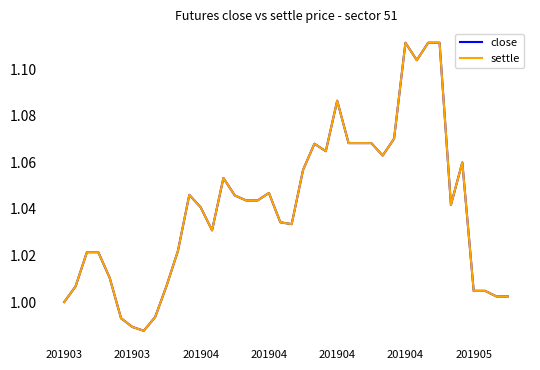

Does the chart have visible grid lines?

No